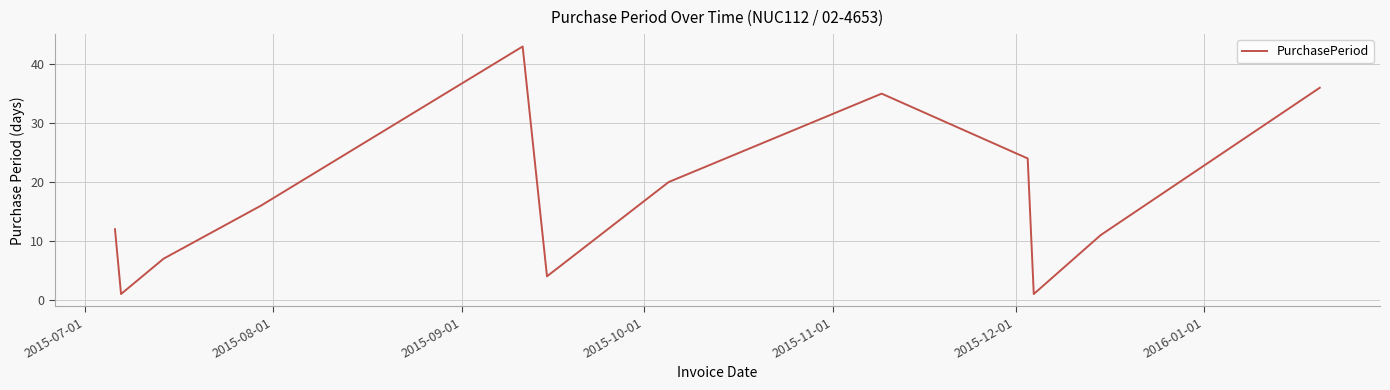

Reading right to left, transcribe all the data shown in this chart.

36	11	1	24	35	20	4	43	16	7	1	12